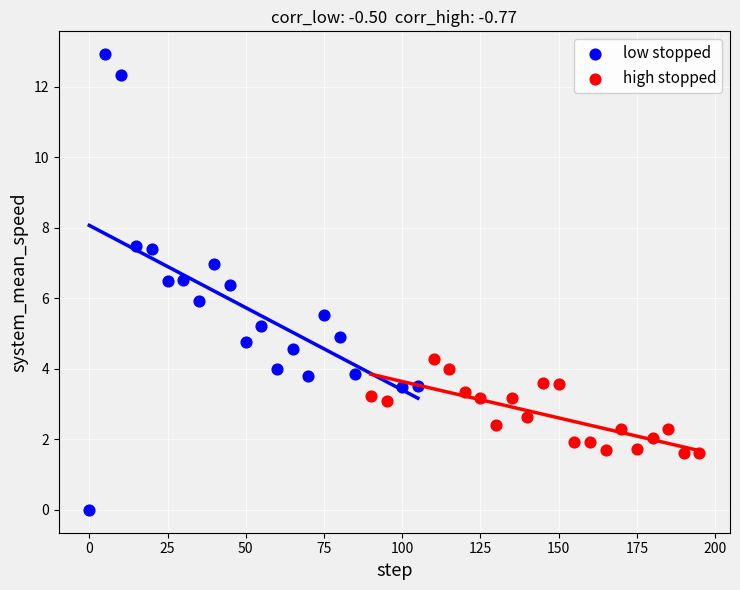

Which series reaches the minimum Y coordinate?

low stopped